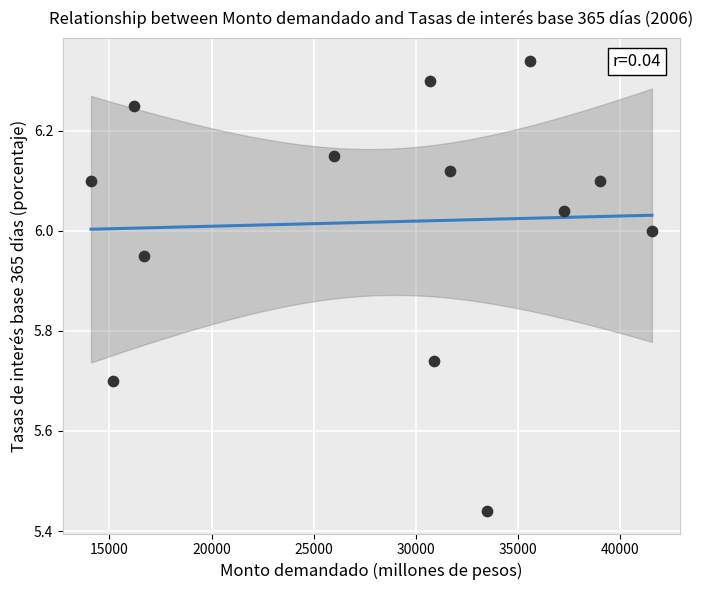

What is the range of X values (max minus min)?

27450.0